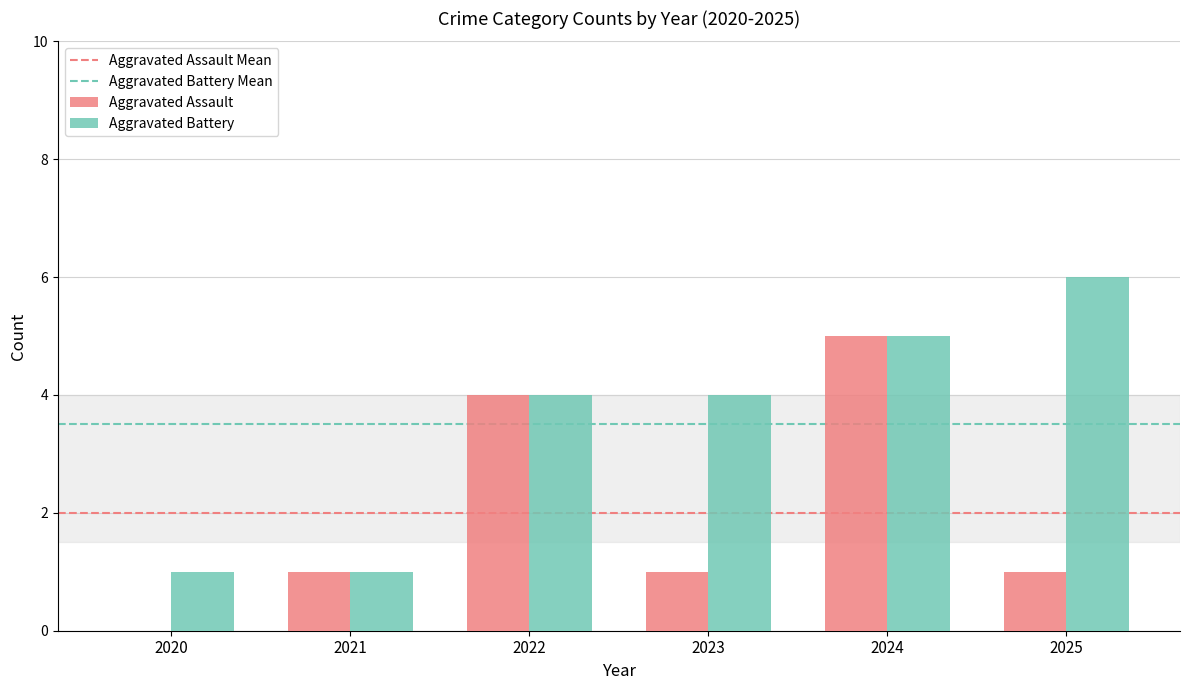

Which series has the largest total across all categories?

Aggravated Battery